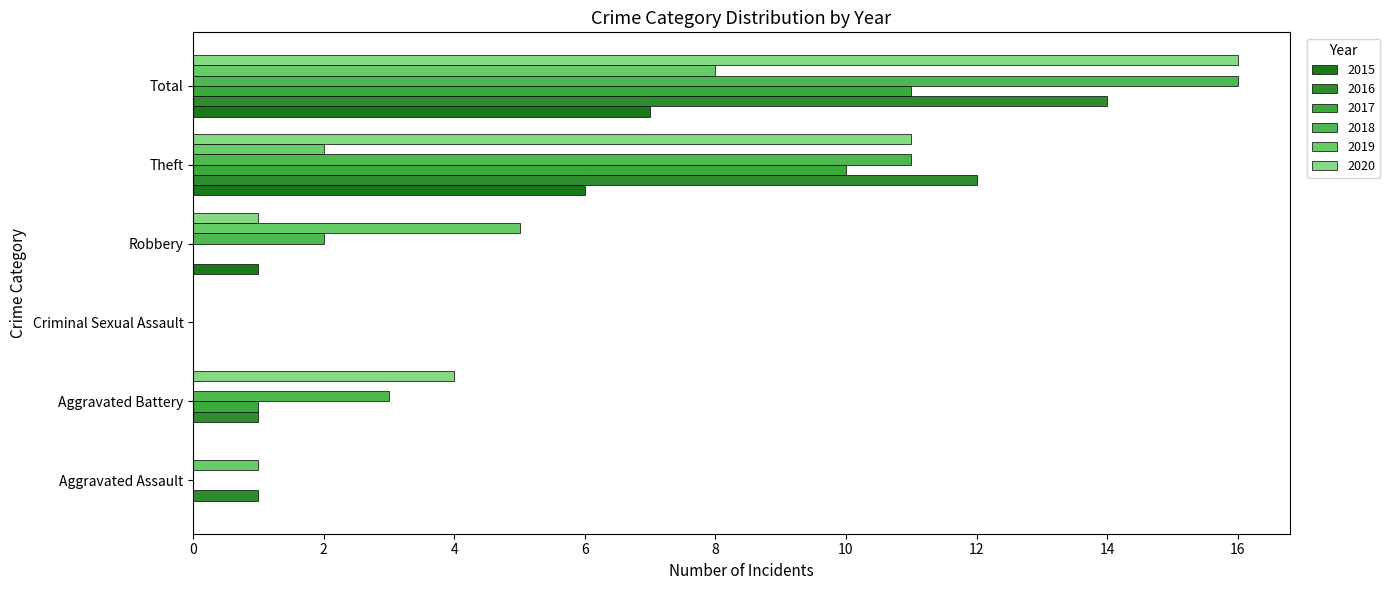

What is the value of the 2019 bar at the 4th from the left?

5